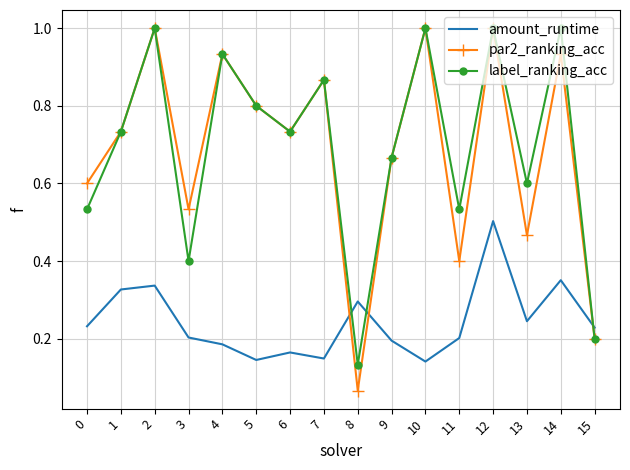

Which series has the largest range (max minus min)?

par2_ranking_acc